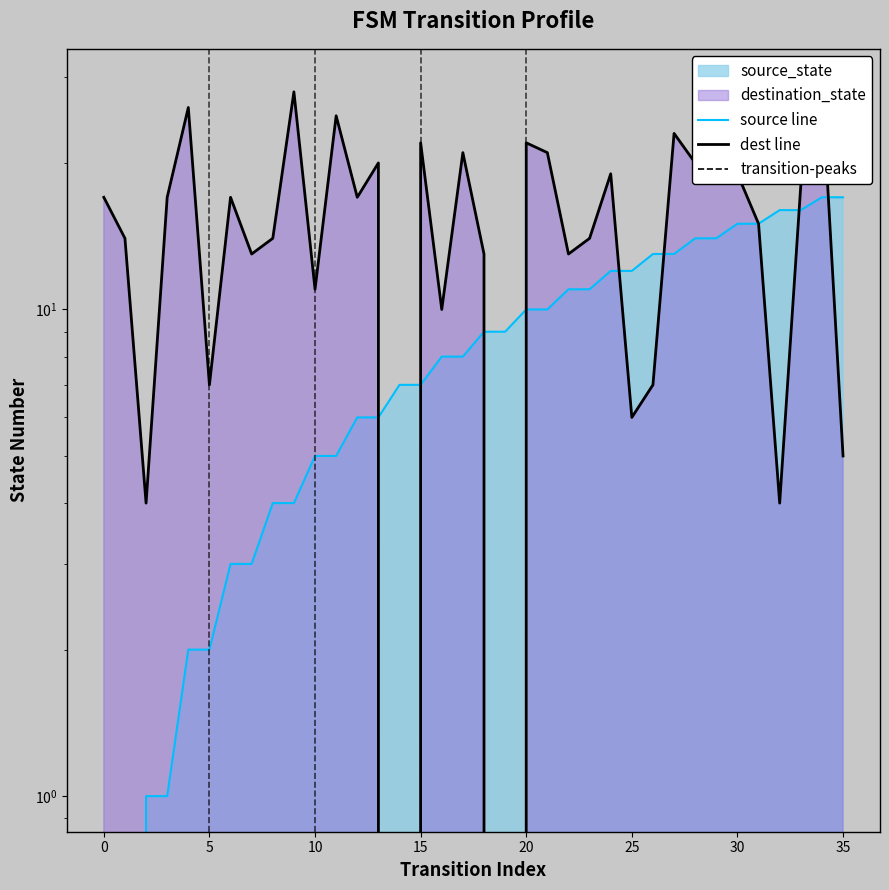

What is the total value across all series at 17?

29